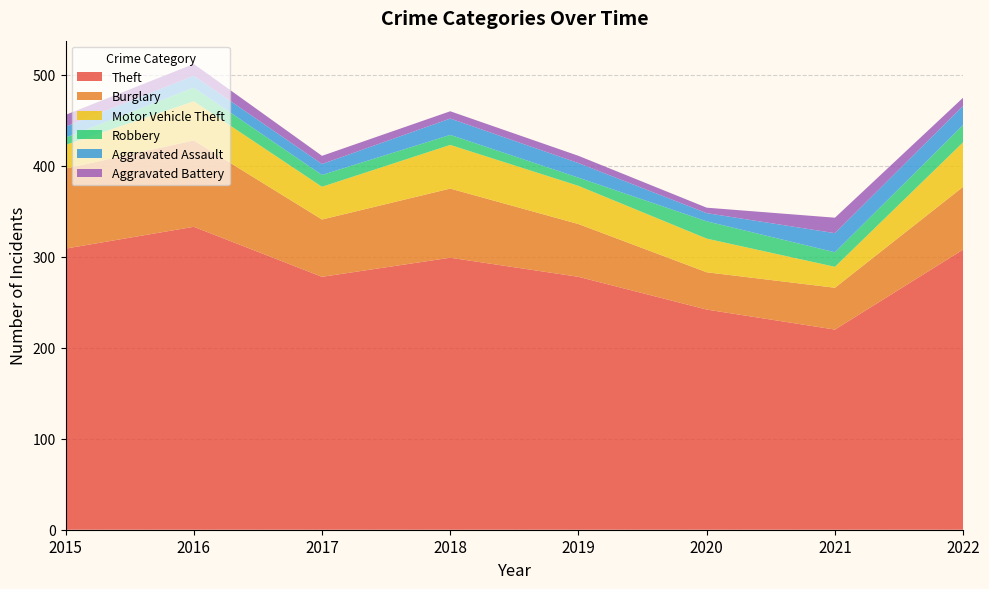

Reading left to right, list all the values displayed in this chart.

Theft: 2015=309	2016=333	2017=278	2018=299	2019=278	2020=242	2021=220	2022=308
Burglary: 2015=88	2016=95	2017=63	2018=76	2019=58	2020=41	2021=46	2022=69
Motor Vehicle Theft: 2015=26	2016=43	2017=36	2018=48	2019=42	2020=37	2021=23	2022=49
Robbery: 2015=8	2016=15	2017=13	2018=11	2019=9	2020=19	2021=16	2022=19
Aggravated Assault: 2015=12	2016=13	2017=12	2018=18	2019=16	2020=9	2021=21	2022=21
Aggravated Battery: 2015=13	2016=13	2017=9	2018=8	2019=8	2020=6	2021=17	2022=9